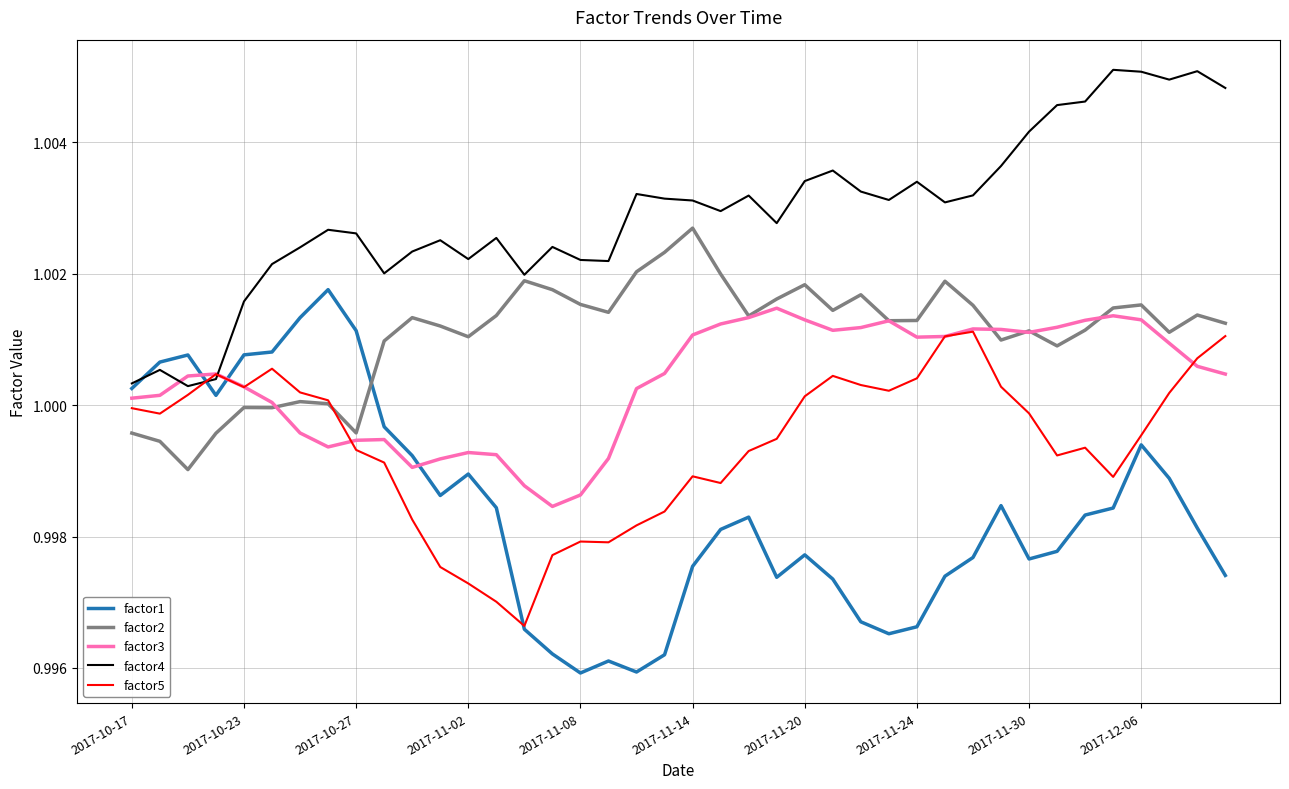

After their last crossing, which series has the higher values: factor3 or factor1?

factor3